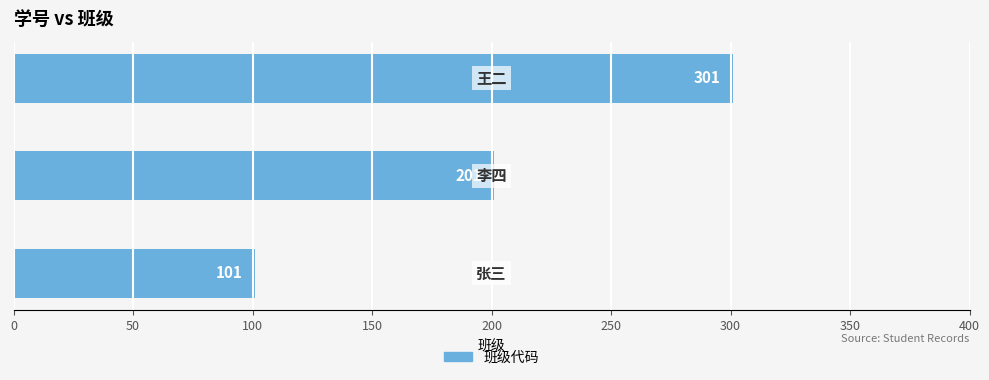

How many data points are less than 201?

1